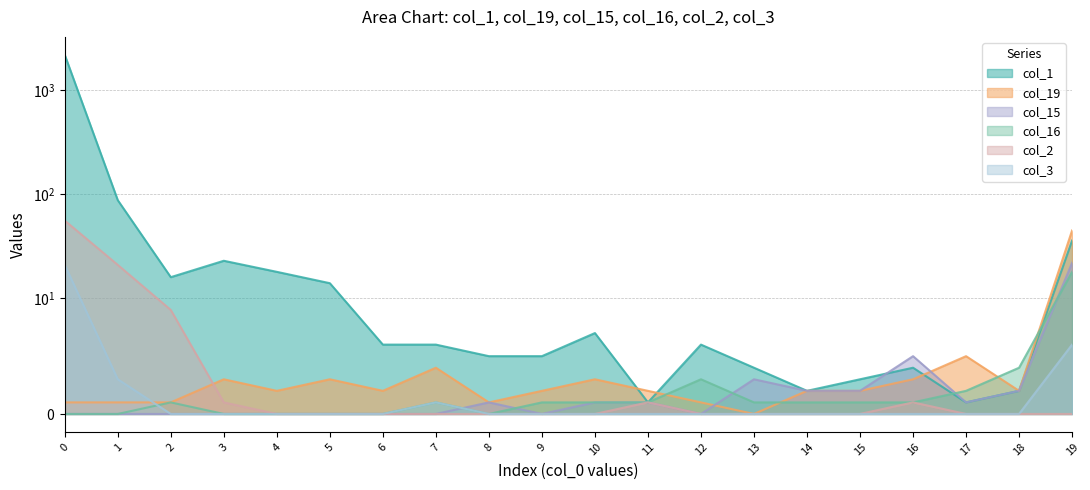

Does the chart have visible grid lines?

Yes